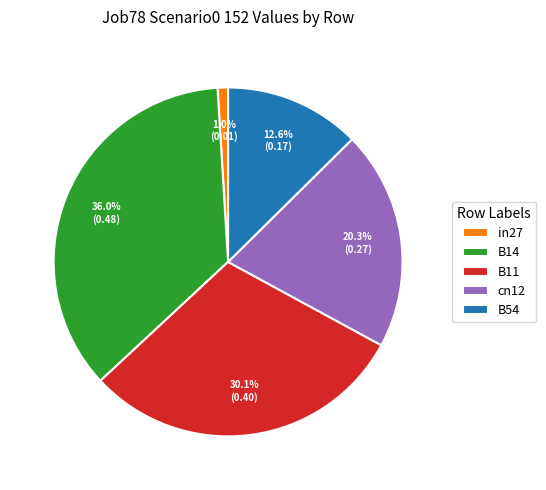

What percentage is the B54 slice, to the nearest percent?

13%